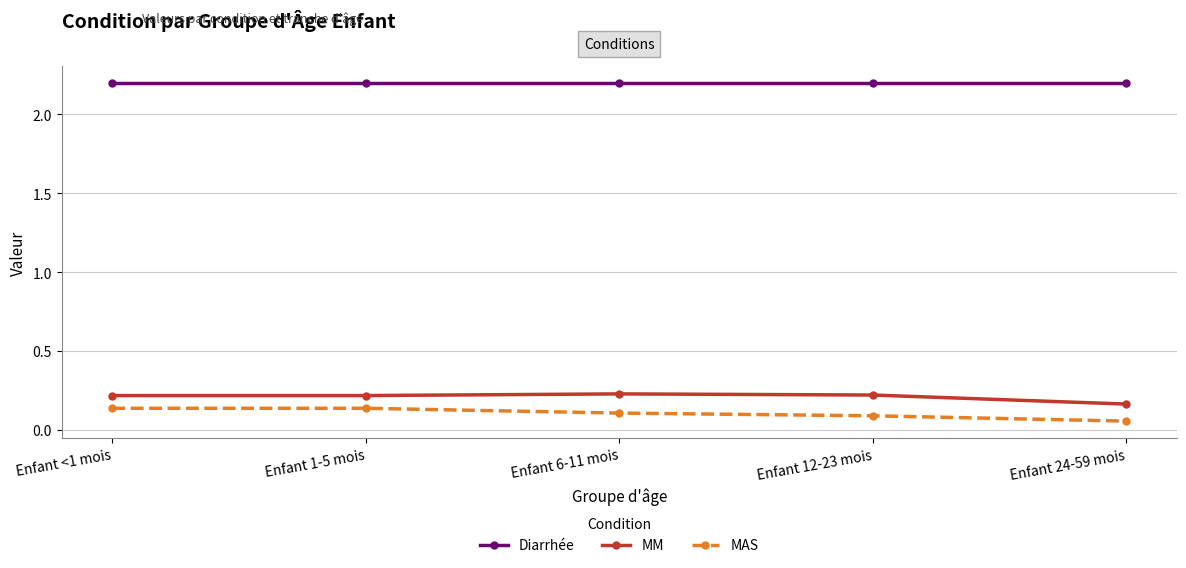

Is the value of MAS at Enfant 24-59 mois greater than the value of MM at Enfant 12-23 mois?

No